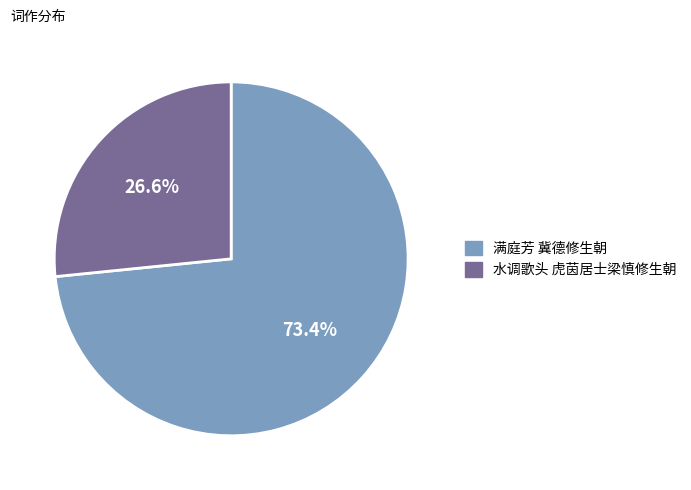

To the nearest percent, what is the difference between the 水调歌头 虎茵居士梁慎修生朝 and 满庭芳 冀德修生朝 slice percentages?

47%